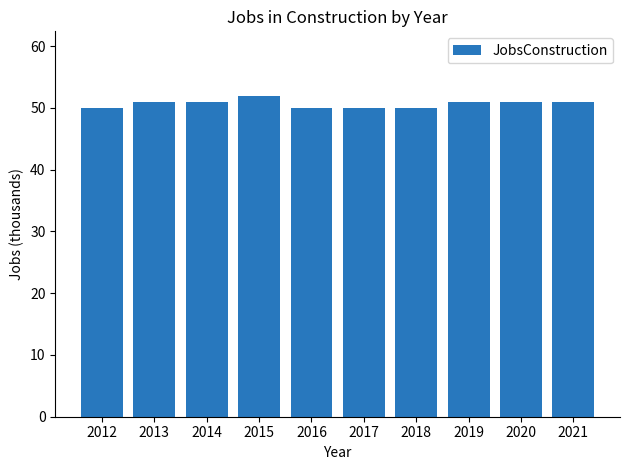

Reading left to right, transcribe all the data shown in this chart.

50	51	51	52	50	50	50	51	51	51